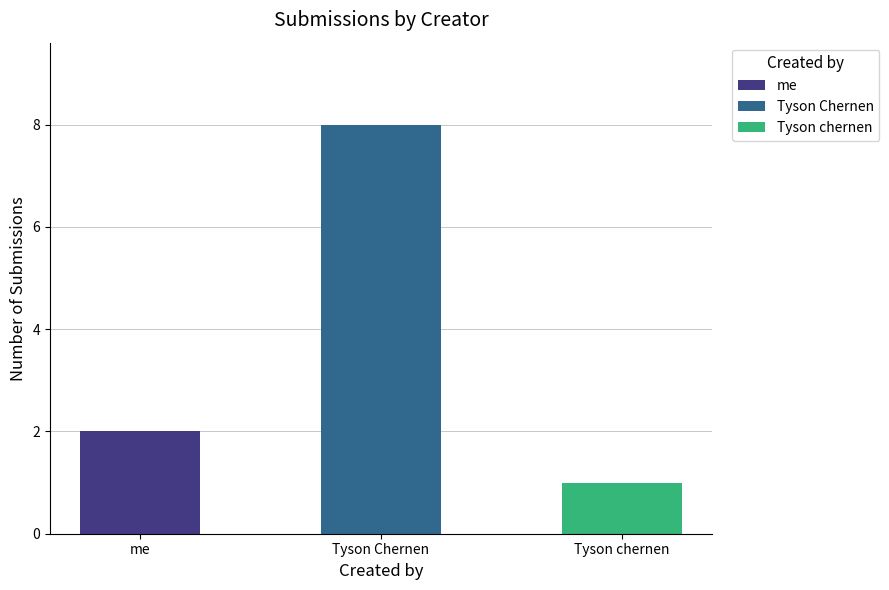

The Tyson Chernen series shows 2 at Tyson Chernen. True or false?

False